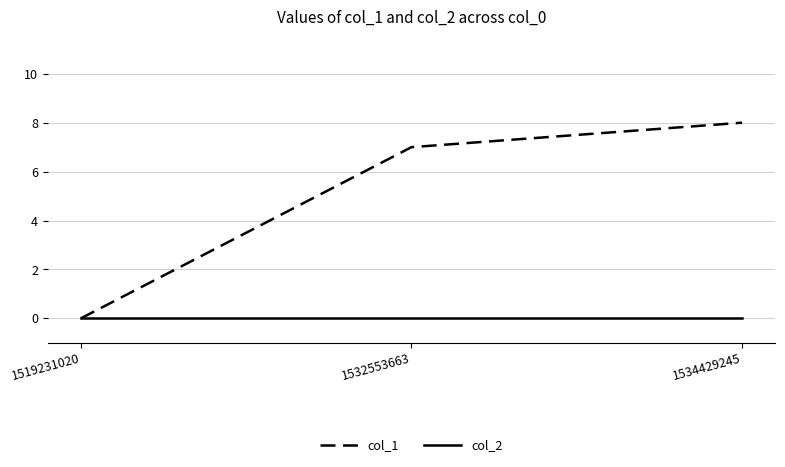

Reading left to right, list all the values displayed in this chart.

col_1: 0	7	8
col_2: 0	0	0